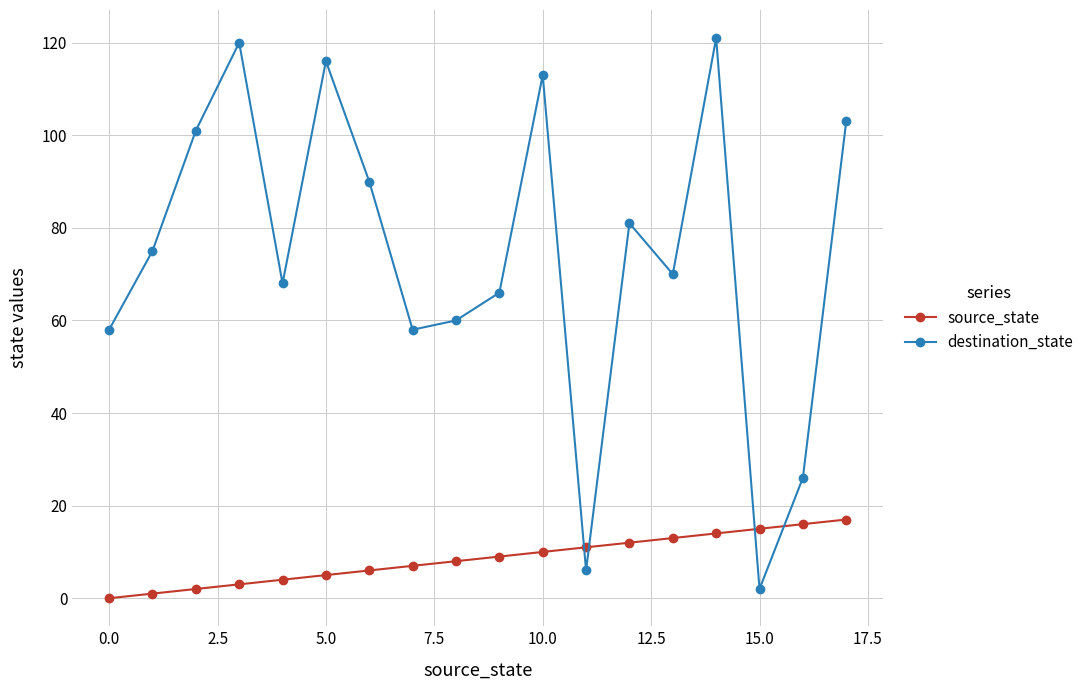

Which series has the largest total across all categories?

destination_state